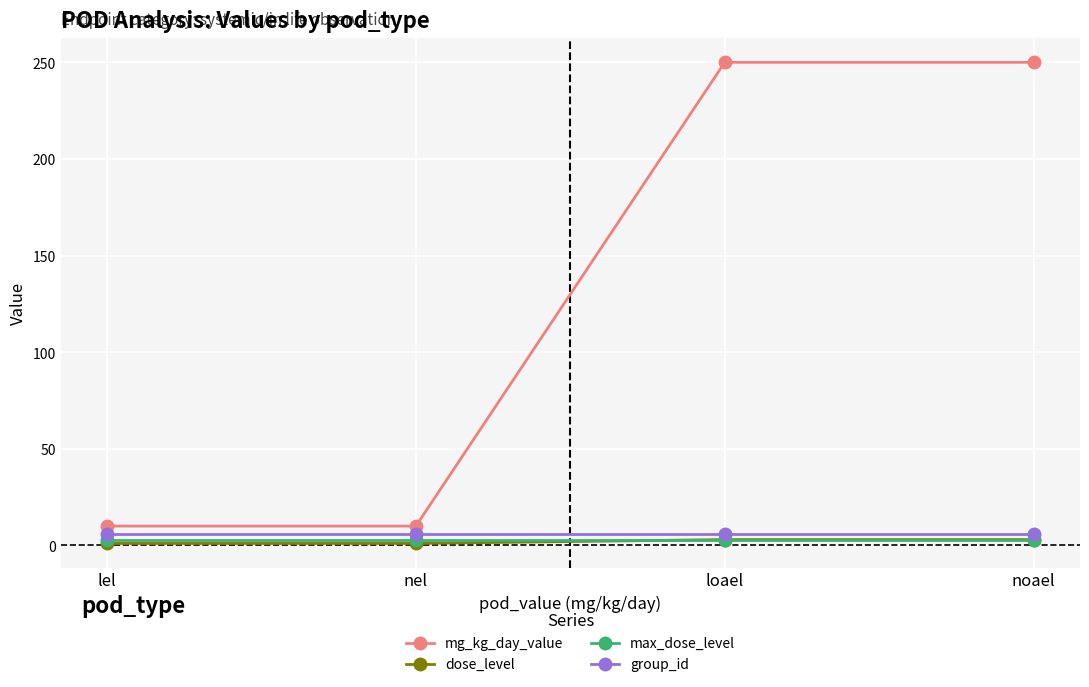

What is the difference between the highest and lowest values at lel?

9